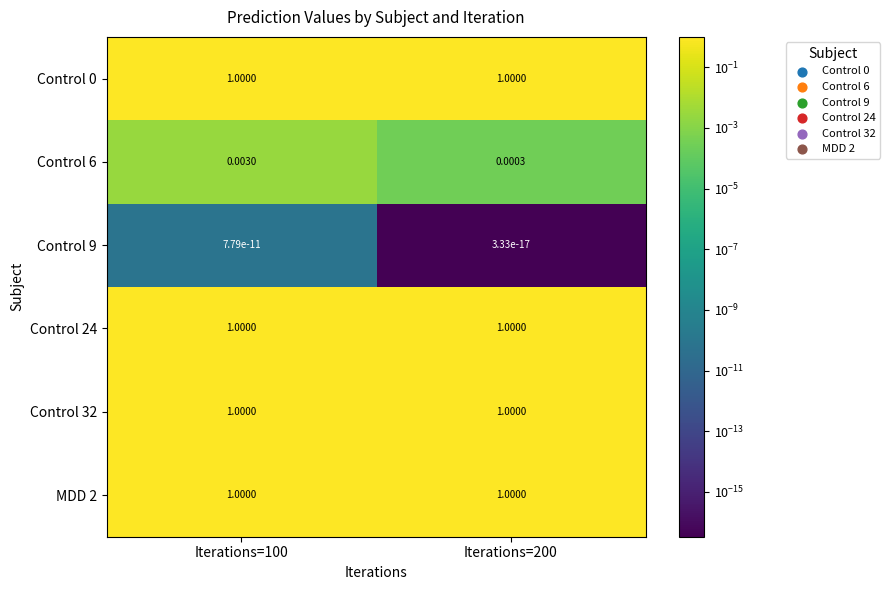

How many categories are shown in the chart?

2